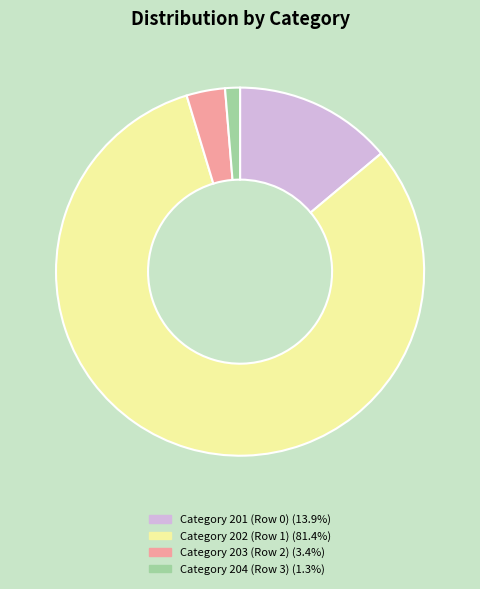

Is there any slice that represents more than half of the pie?

Yes